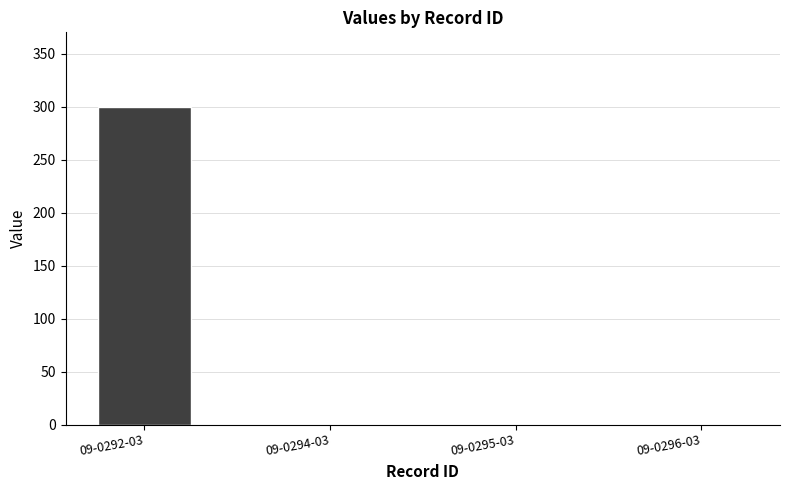

How many values exceed 0?

1